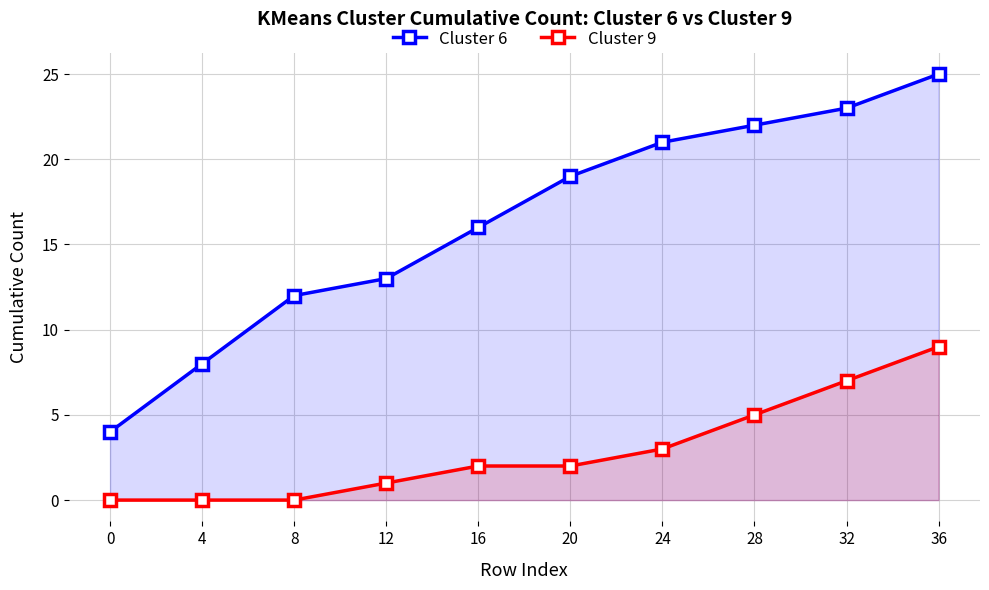

True or false: Cluster 9 and Cluster 6 cross at least once.

False